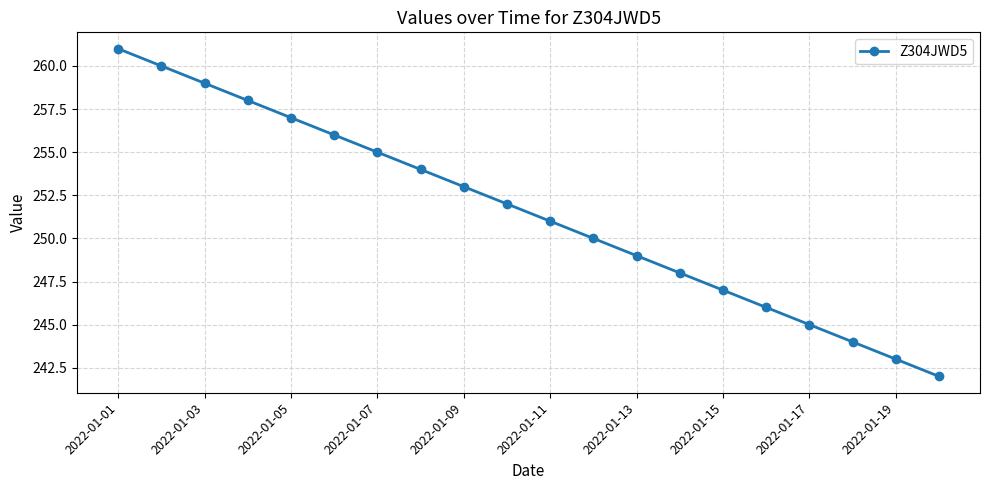

What is the value of the 17th point from the left?

245